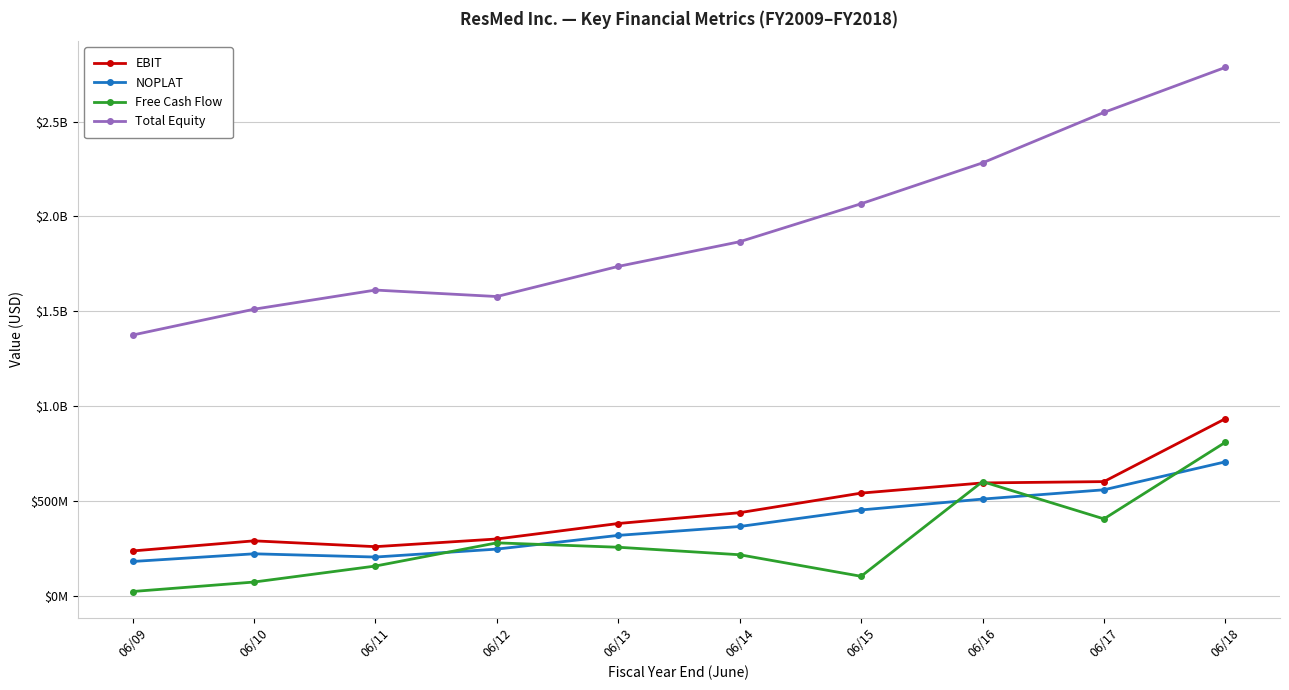

What are all the series names shown in the legend?

EBIT, NOPLAT, Free Cash Flow, Total Equity